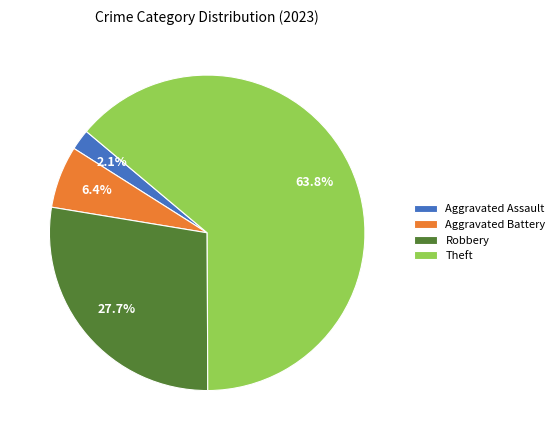

Is there any slice that represents more than half of the pie?

Yes